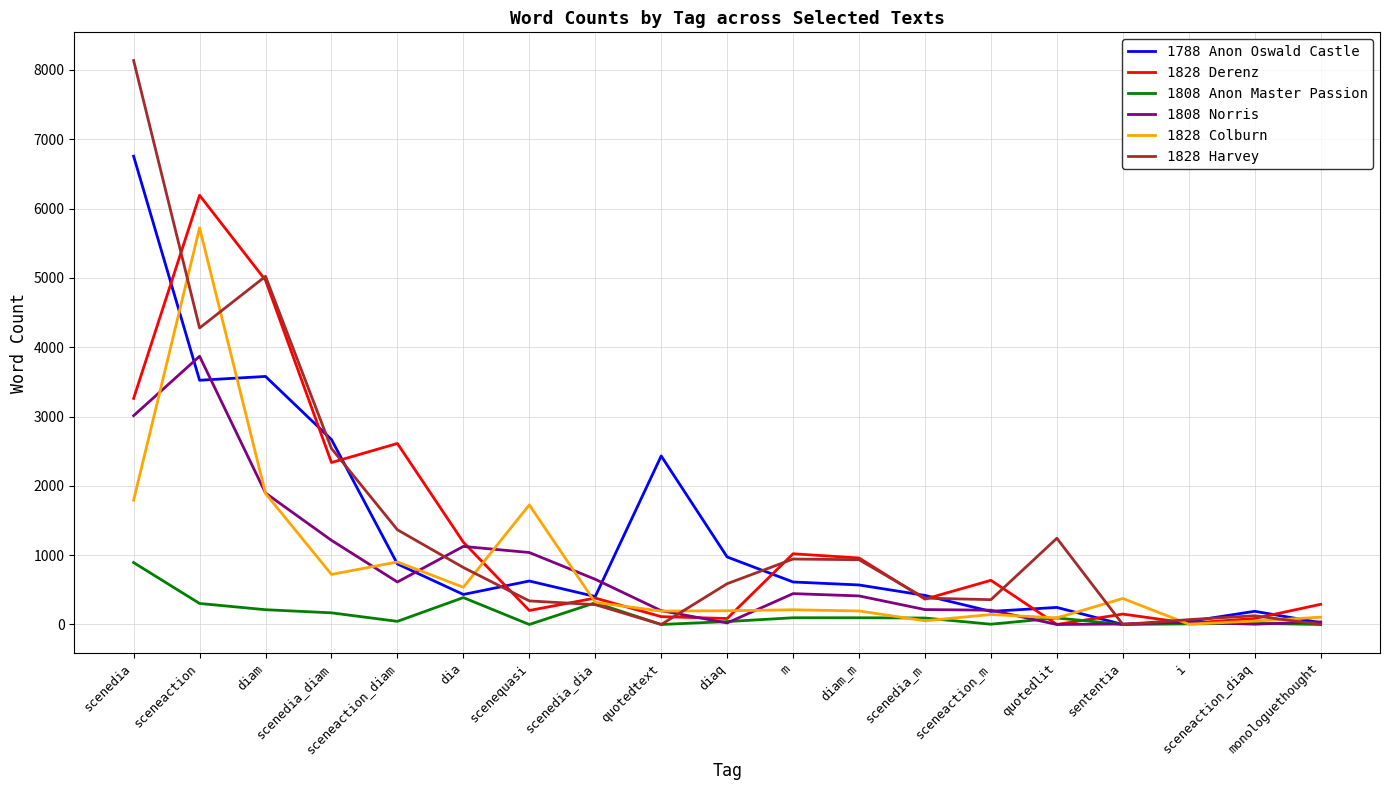

What are all the series names shown in the legend?

1788 Anon Oswald Castle, 1828 Derenz, 1808 Anon Master Passion, 1808 Norris, 1828 Colburn, 1828 Harvey